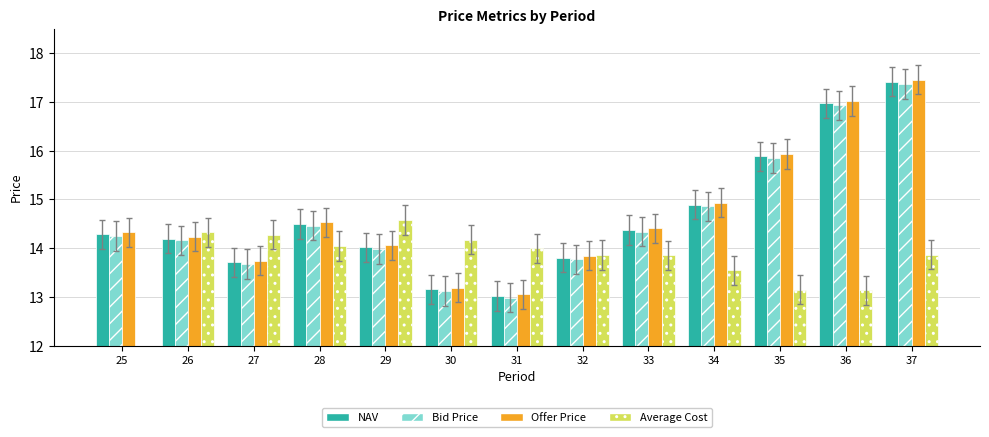

What is the value of the Offer Price bar at the 4th from the left?

14.5